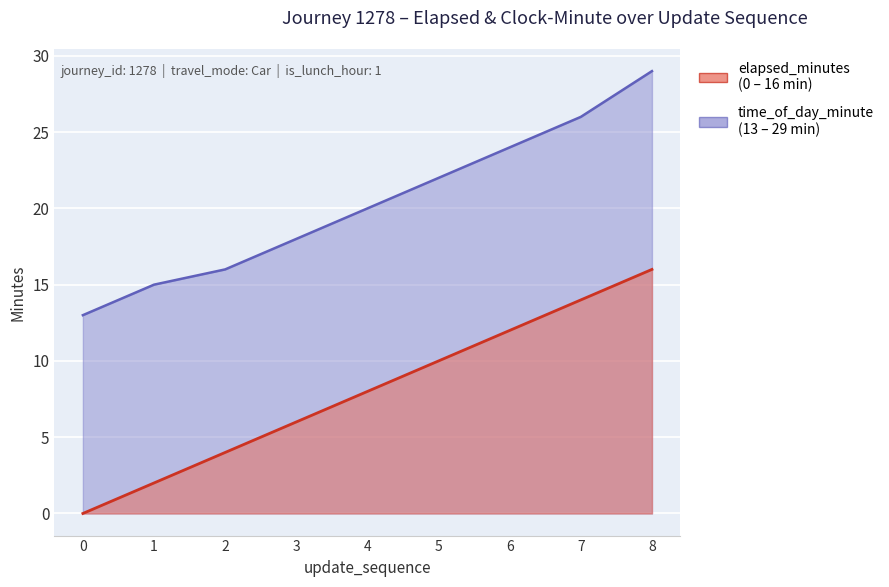

Is the value of elapsed_minutes at 8 greater than the value of time_of_day_minute at 6?

No